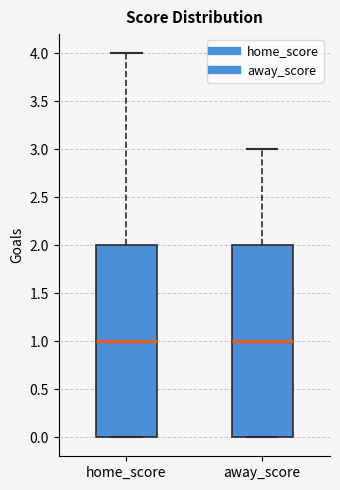

Reading left to right, transcribe this box plot: for each box, give where its median line is, the range the box spans, and where its two whiskers end, as read against the y-axis. The values are not printed on the chart, so give them approximately, as read against the axis.

home_score: median 1, box 0 to 2, whiskers 0 to 4
away_score: median 1, box 0 to 2, whiskers 0 to 3